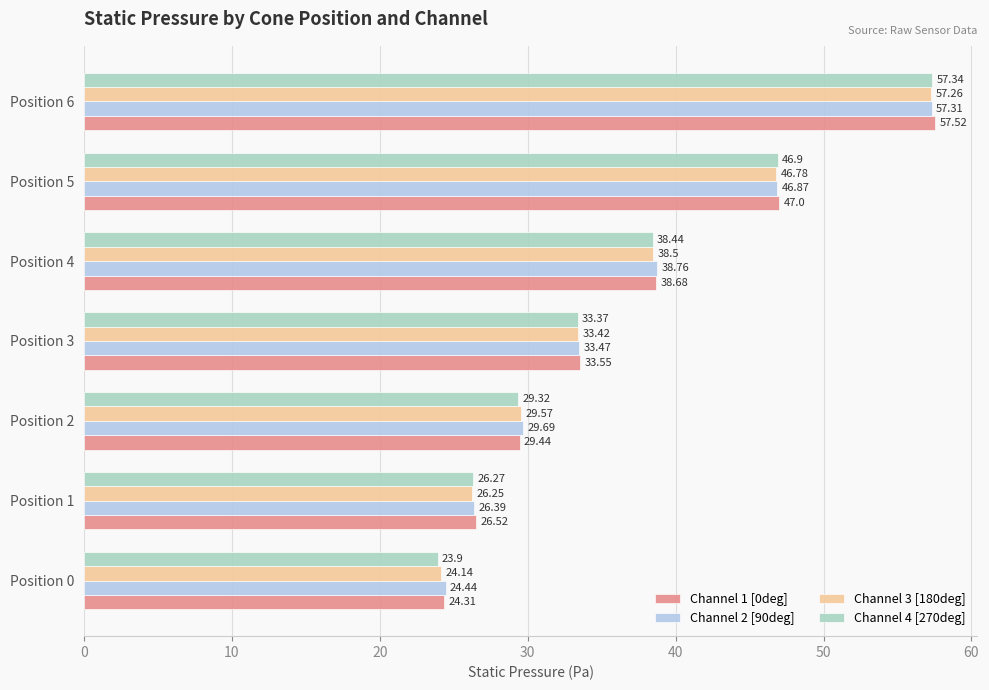

At which category is the sum across all series the highest?

Position 6